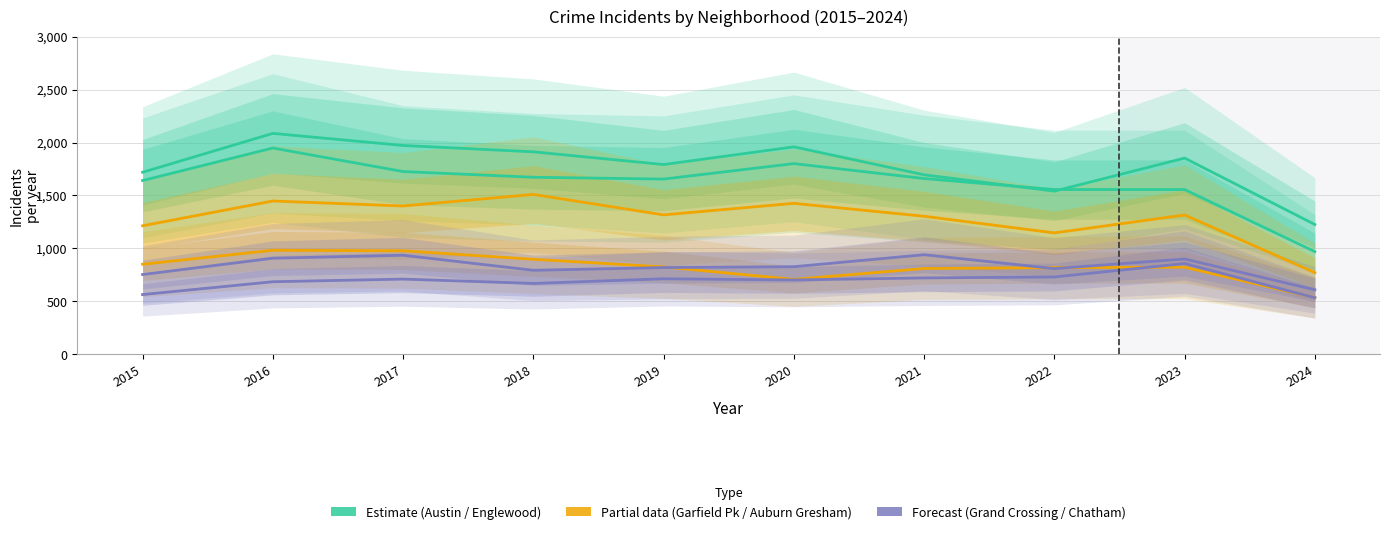

Where is Garfield Park nearest to the value 1141?

2022